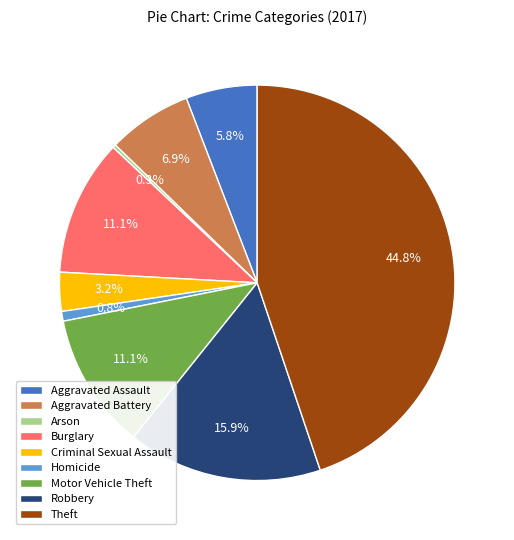

Is there a majority slice in this chart?

No